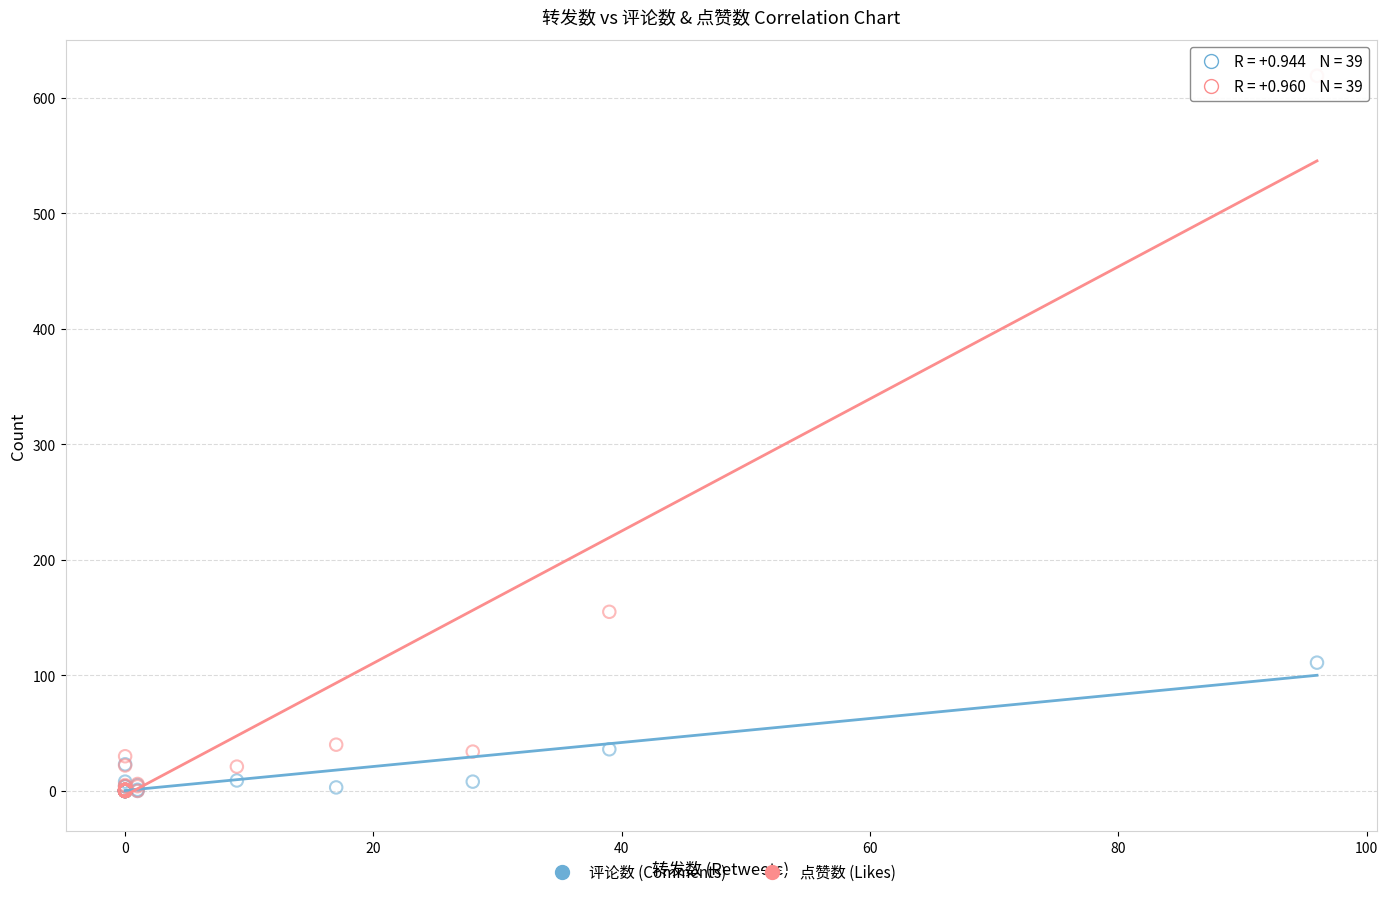

In the 点赞数 (Likes) series, what Y value is closest to 309?

155